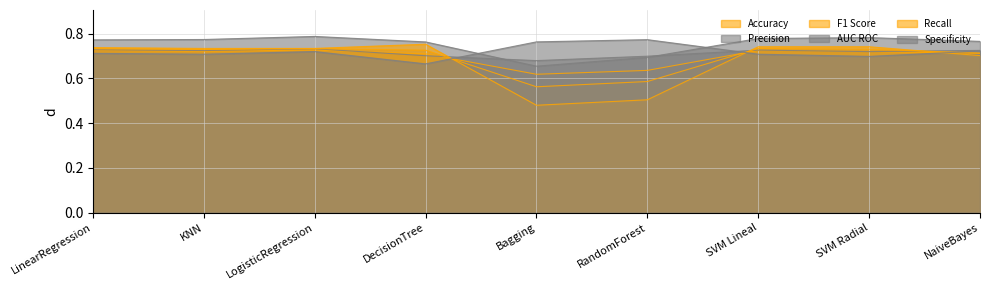

Where do AUC ROC and Precision first cross each other?

DecisionTree and Bagging